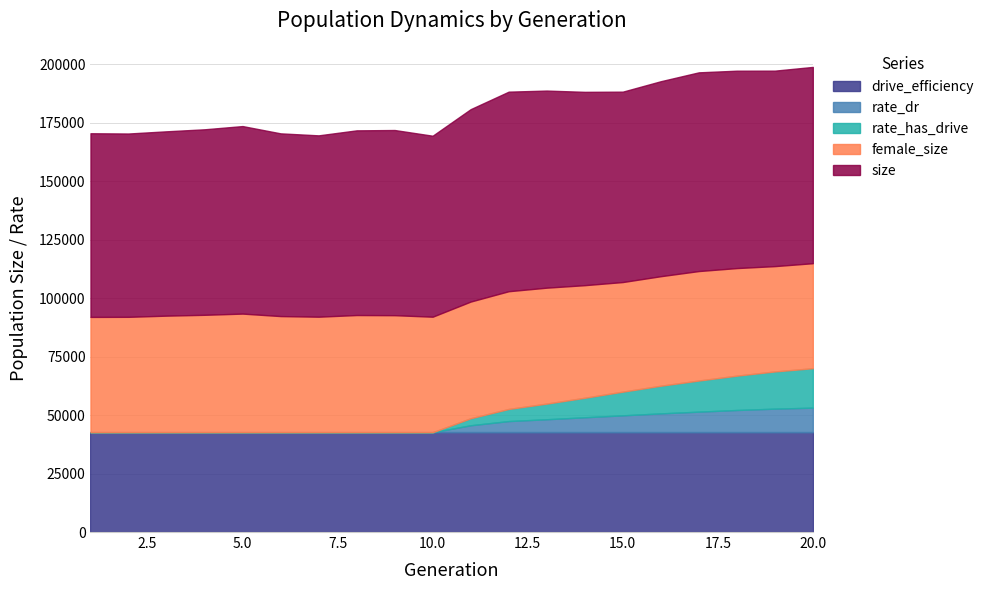

Between 8 and 17, which series saw the biggest shift?

size